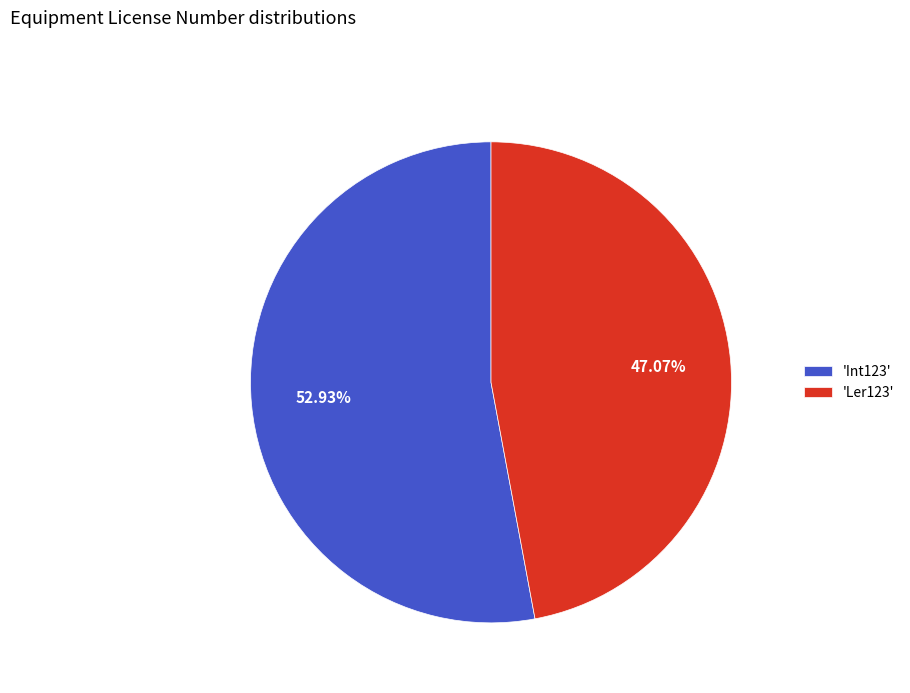

Which slice is the smallest?

'Ler123'